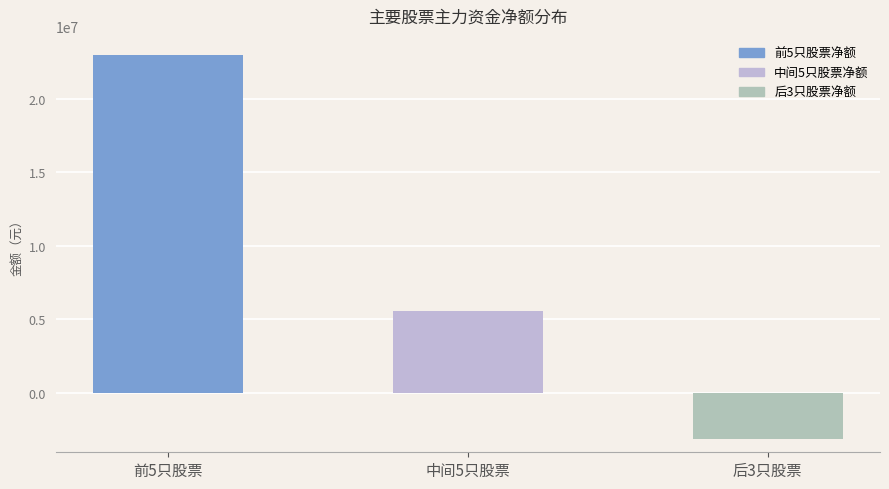

Is it true that the value at 前5只股票 is 22986702?

True